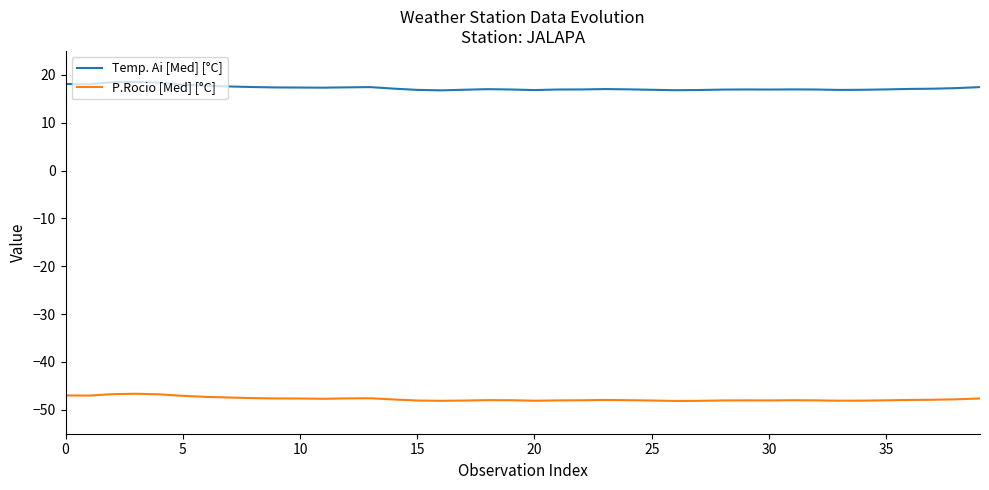

Rank the series by their maximum value, from lowest to highest.

P.Rocio [Med] [°C], Temp. Ai [Med] [°C]